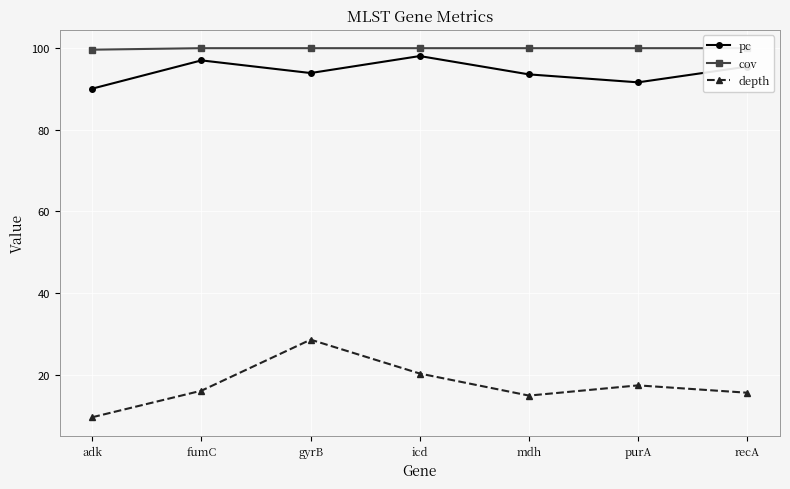

Reading left to right, what are all the values shown in this chart?

pc: adk=90.1	fumC=97.0	gyrB=93.9	icd=98.1	mdh=93.6	purA=91.6	recA=95.5
cov: adk=99.6	fumC=100.0	gyrB=100.0	icd=100.0	mdh=100.0	purA=100.0	recA=100.0
depth: adk=9.6	fumC=16.1	gyrB=28.6	icd=20.3	mdh=14.9	purA=17.4	recA=15.6